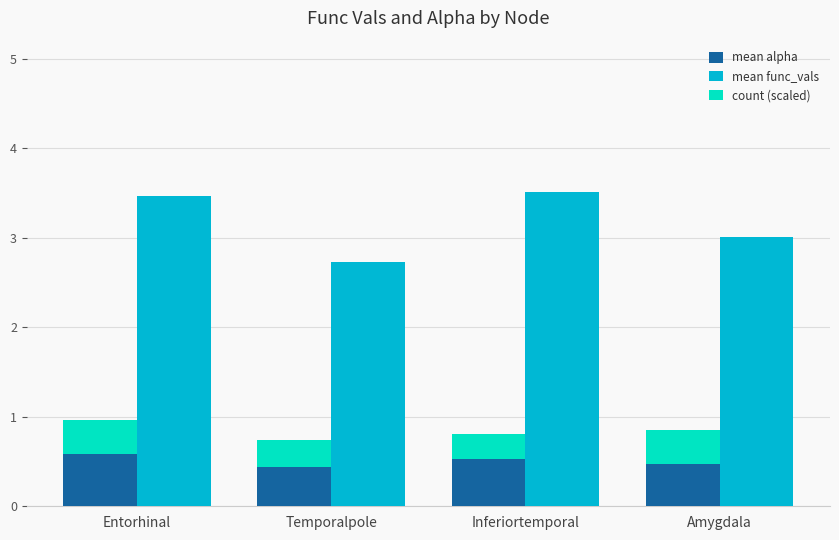

At which label does mean alpha reach its peak?

Entorhinal